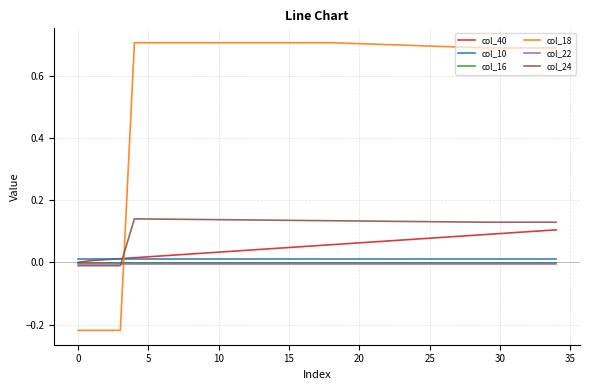

Which series has the largest total across all categories?

col_18